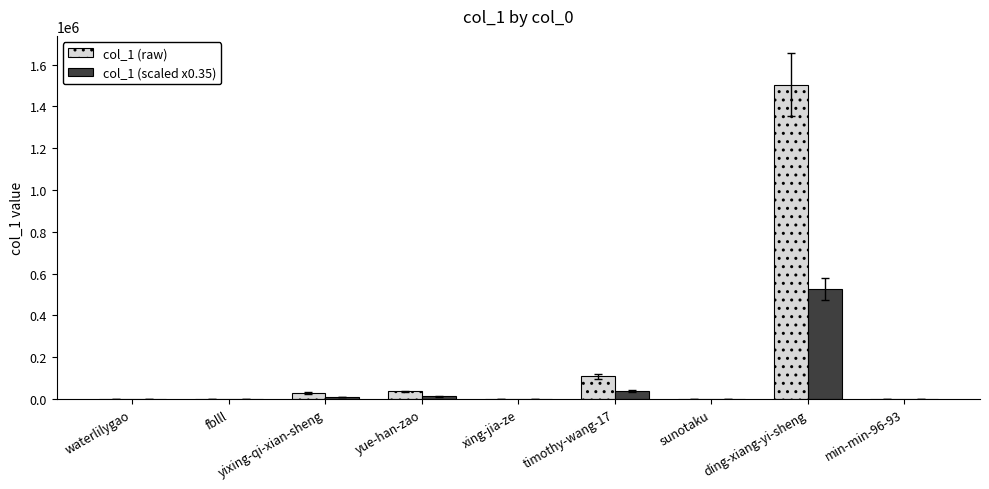

What is the sum of all col_1 (raw) values?

1680173.0